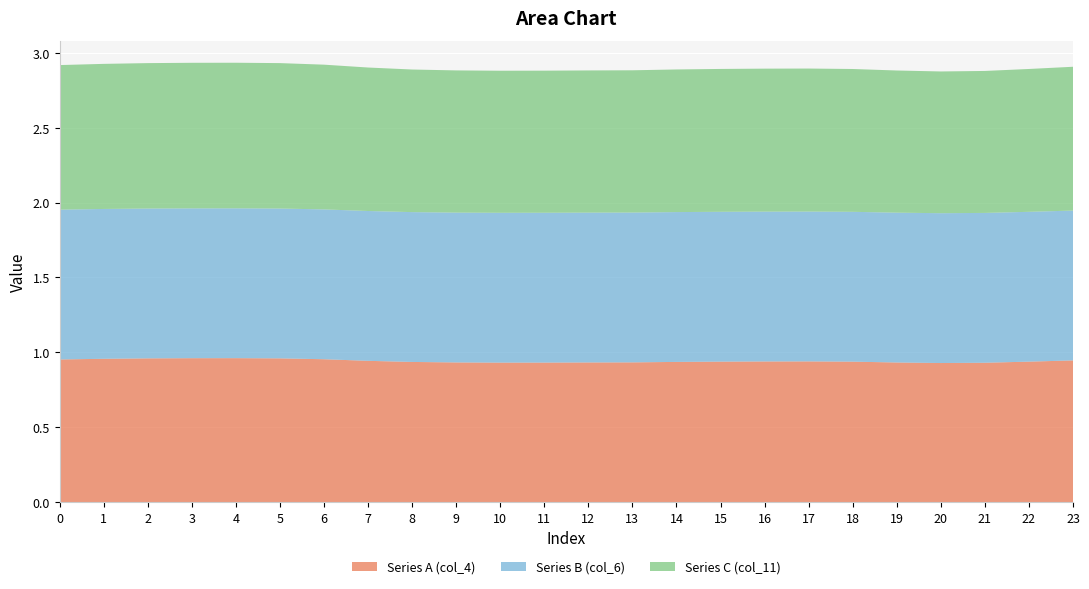

Reading left to right, what are all the values shown in this chart?

Series A (col_4): 1.0	1.0	1.0	1.0	1.0	1.0	1.0	0.9	0.9	0.9	0.9	0.9	0.9	0.9	0.9	0.9	0.9	0.9	0.9	0.9	0.9	0.9	0.9	0.9
Series B (col_6): 1.0	1.0	1.0	1.0	1.0	1.0	1.0	1.0	1.0	1.0	1.0	1.0	1.0	1.0	1.0	1.0	1.0	1.0	1.0	1.0	1.0	1.0	1.0	1.0
Series C (col_11): 1.0	1.0	1.0	1.0	1.0	1.0	1.0	1.0	1.0	0.9	0.9	0.9	0.9	0.9	1.0	1.0	1.0	1.0	1.0	0.9	0.9	0.9	1.0	1.0